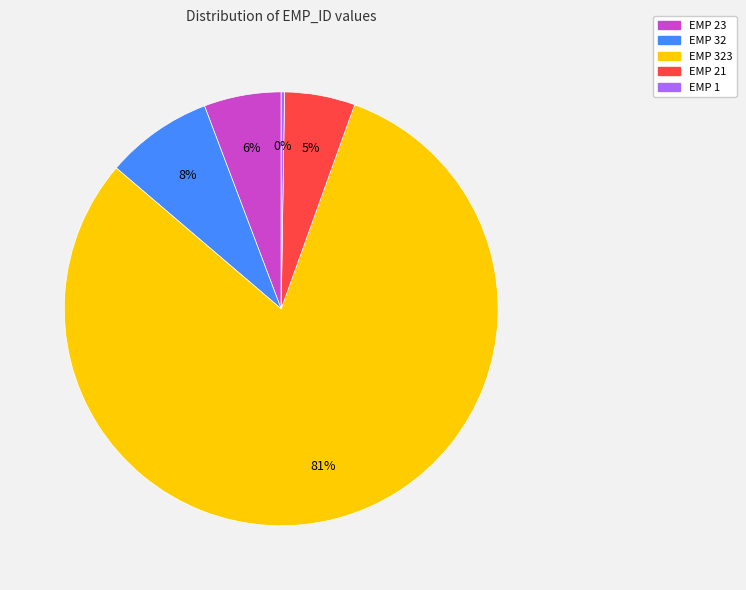

Is there a majority slice in this chart?

Yes